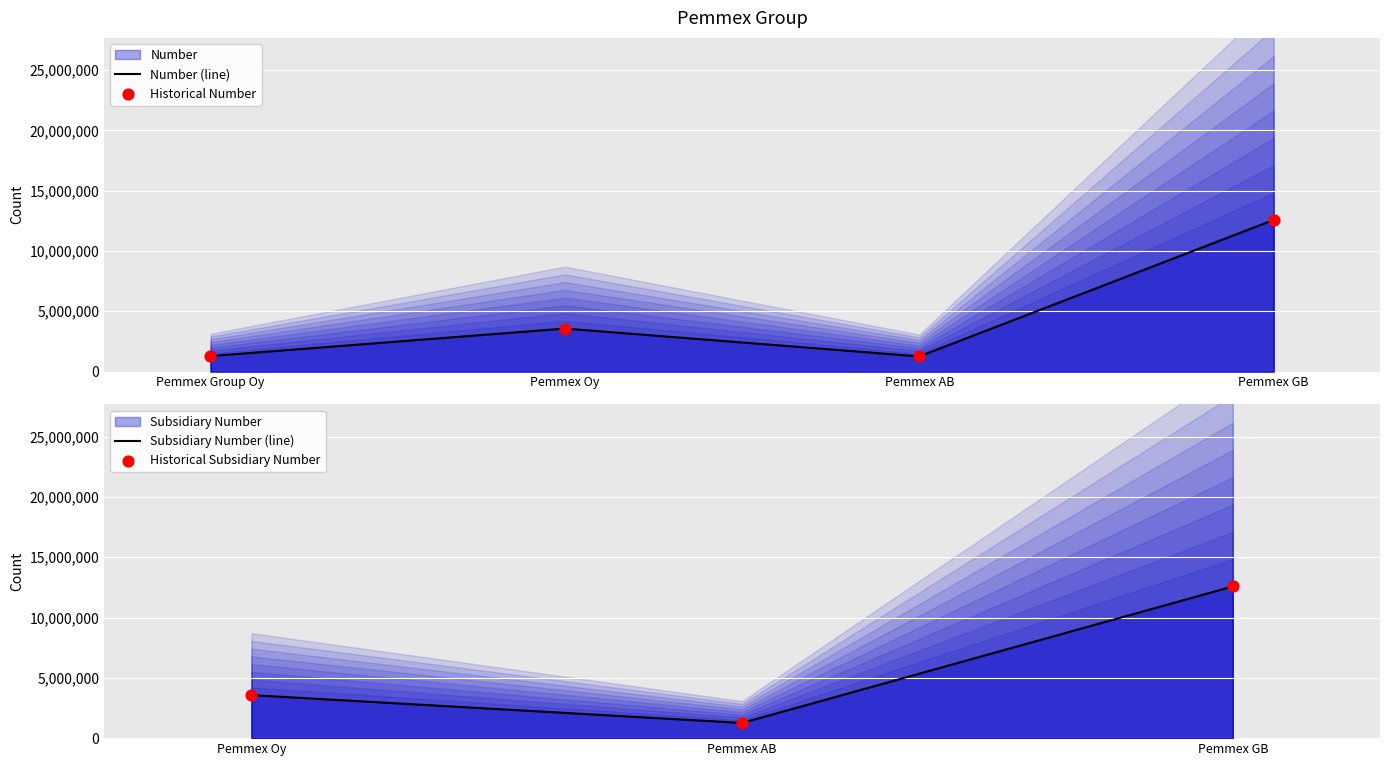

Between Pemmex GB and Pemmex Group Oy, which is larger?

Pemmex GB